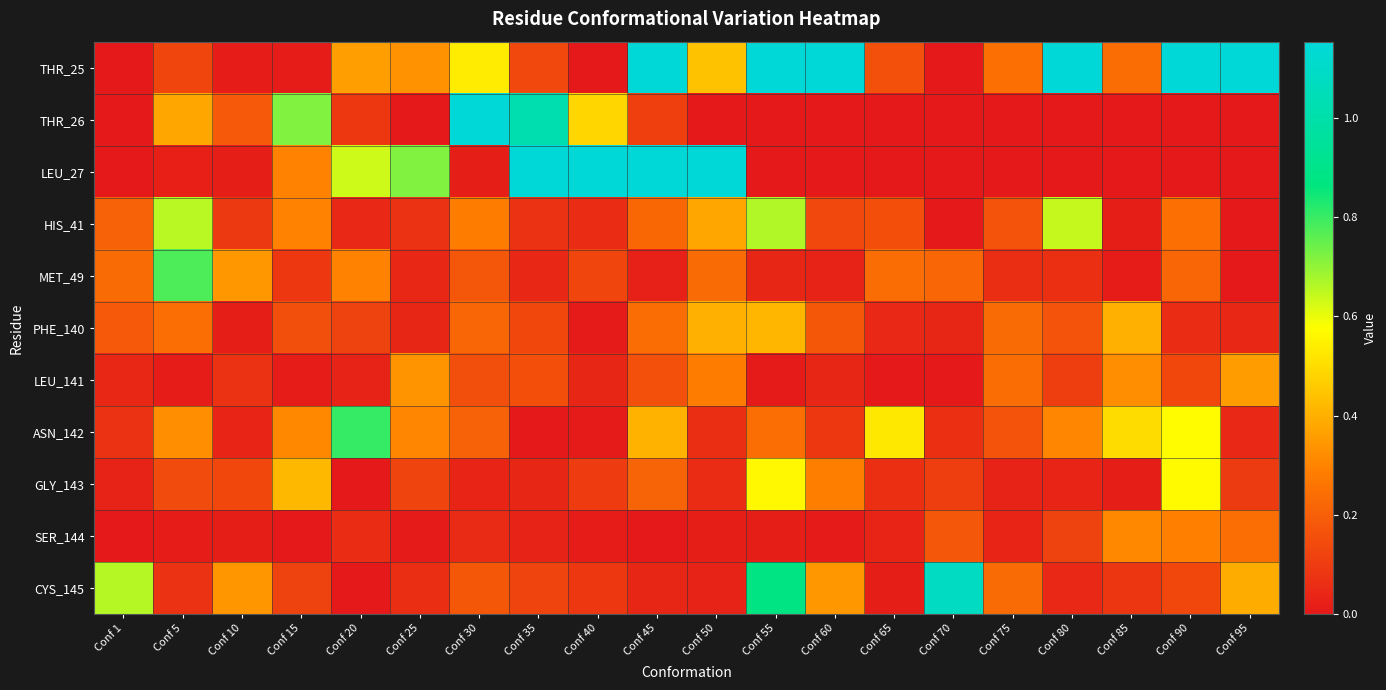

Reading left to right, list all the values displayed in this chart.

THR_25: Conf 1=0.0	Conf 5=0.1	Conf 10=0.0	Conf 15=0.0	Conf 20=0.4	Conf 25=0.3	Conf 30=0.5	Conf 35=0.1	Conf 40=0.0	Conf 45=1.4	Conf 50=0.4	Conf 55=1.5	Conf 60=2.1	Conf 65=0.2	Conf 70=0.0	Conf 75=0.2	Conf 80=5.5	Conf 85=0.2	Conf 90=1.2	Conf 95=2.0
THR_26: Conf 1=0.0	Conf 5=0.4	Conf 10=0.2	Conf 15=0.7	Conf 20=0.1	Conf 25=0.0	Conf 30=1.6	Conf 35=1.0	Conf 40=0.5	Conf 45=0.1	Conf 50=0.0	Conf 55=0.0	Conf 60=0.0	Conf 65=0.0	Conf 70=0.0	Conf 75=0.0	Conf 80=0.0	Conf 85=0.0	Conf 90=0.0	Conf 95=0.0
LEU_27: Conf 1=0.0	Conf 5=0.0	Conf 10=0.0	Conf 15=0.3	Conf 20=0.6	Conf 25=0.7	Conf 30=0.0	Conf 35=4.9	Conf 40=4.2	Conf 45=20.0	Conf 50=10.5	Conf 55=0.0	Conf 60=0.0	Conf 65=0.0	Conf 70=0.0	Conf 75=0.0	Conf 80=0.0	Conf 85=0.0	Conf 90=0.0	Conf 95=0.0
HIS_41: Conf 1=0.2	Conf 5=0.7	Conf 10=0.1	Conf 15=0.3	Conf 20=0.0	Conf 25=0.1	Conf 30=0.3	Conf 35=0.1	Conf 40=0.1	Conf 45=0.2	Conf 50=0.4	Conf 55=0.7	Conf 60=0.1	Conf 65=0.2	Conf 70=0.0	Conf 75=0.2	Conf 80=0.6	Conf 85=0.0	Conf 90=0.2	Conf 95=0.0
MET_49: Conf 1=0.2	Conf 5=0.8	Conf 10=0.3	Conf 15=0.1	Conf 20=0.3	Conf 25=0.0	Conf 30=0.2	Conf 35=0.0	Conf 40=0.1	Conf 45=0.0	Conf 50=0.2	Conf 55=0.0	Conf 60=0.0	Conf 65=0.2	Conf 70=0.2	Conf 75=0.1	Conf 80=0.1	Conf 85=0.0	Conf 90=0.2	Conf 95=0.0
PHE_140: Conf 1=0.2	Conf 5=0.2	Conf 10=0.0	Conf 15=0.2	Conf 20=0.1	Conf 25=0.0	Conf 30=0.2	Conf 35=0.1	Conf 40=0.0	Conf 45=0.2	Conf 50=0.4	Conf 55=0.4	Conf 60=0.2	Conf 65=0.0	Conf 70=0.0	Conf 75=0.2	Conf 80=0.2	Conf 85=0.4	Conf 90=0.1	Conf 95=0.0
LEU_141: Conf 1=0.0	Conf 5=0.0	Conf 10=0.1	Conf 15=0.0	Conf 20=0.0	Conf 25=0.3	Conf 30=0.2	Conf 35=0.2	Conf 40=0.0	Conf 45=0.2	Conf 50=0.3	Conf 55=0.0	Conf 60=0.0	Conf 65=0.0	Conf 70=0.0	Conf 75=0.2	Conf 80=0.1	Conf 85=0.3	Conf 90=0.1	Conf 95=0.4
ASN_142: Conf 1=0.1	Conf 5=0.3	Conf 10=0.0	Conf 15=0.3	Conf 20=0.8	Conf 25=0.3	Conf 30=0.2	Conf 35=0.0	Conf 40=0.0	Conf 45=0.4	Conf 50=0.1	Conf 55=0.2	Conf 60=0.1	Conf 65=0.5	Conf 70=0.1	Conf 75=0.2	Conf 80=0.3	Conf 85=0.5	Conf 90=0.6	Conf 95=0.0
GLY_143: Conf 1=0.0	Conf 5=0.1	Conf 10=0.1	Conf 15=0.4	Conf 20=0.0	Conf 25=0.1	Conf 30=0.0	Conf 35=0.0	Conf 40=0.1	Conf 45=0.2	Conf 50=0.1	Conf 55=0.6	Conf 60=0.3	Conf 65=0.1	Conf 70=0.1	Conf 75=0.0	Conf 80=0.0	Conf 85=0.0	Conf 90=0.6	Conf 95=0.1
SER_144: Conf 1=0.0	Conf 5=0.0	Conf 10=0.0	Conf 15=0.0	Conf 20=0.1	Conf 25=0.0	Conf 30=0.1	Conf 35=0.0	Conf 40=0.0	Conf 45=0.0	Conf 50=0.0	Conf 55=0.0	Conf 60=0.0	Conf 65=0.0	Conf 70=0.2	Conf 75=0.0	Conf 80=0.1	Conf 85=0.3	Conf 90=0.3	Conf 95=0.2
CYS_145: Conf 1=0.7	Conf 5=0.1	Conf 10=0.3	Conf 15=0.1	Conf 20=0.0	Conf 25=0.1	Conf 30=0.2	Conf 35=0.1	Conf 40=0.1	Conf 45=0.0	Conf 50=0.0	Conf 55=0.9	Conf 60=0.3	Conf 65=0.0	Conf 70=1.1	Conf 75=0.2	Conf 80=0.0	Conf 85=0.1	Conf 90=0.1	Conf 95=0.4